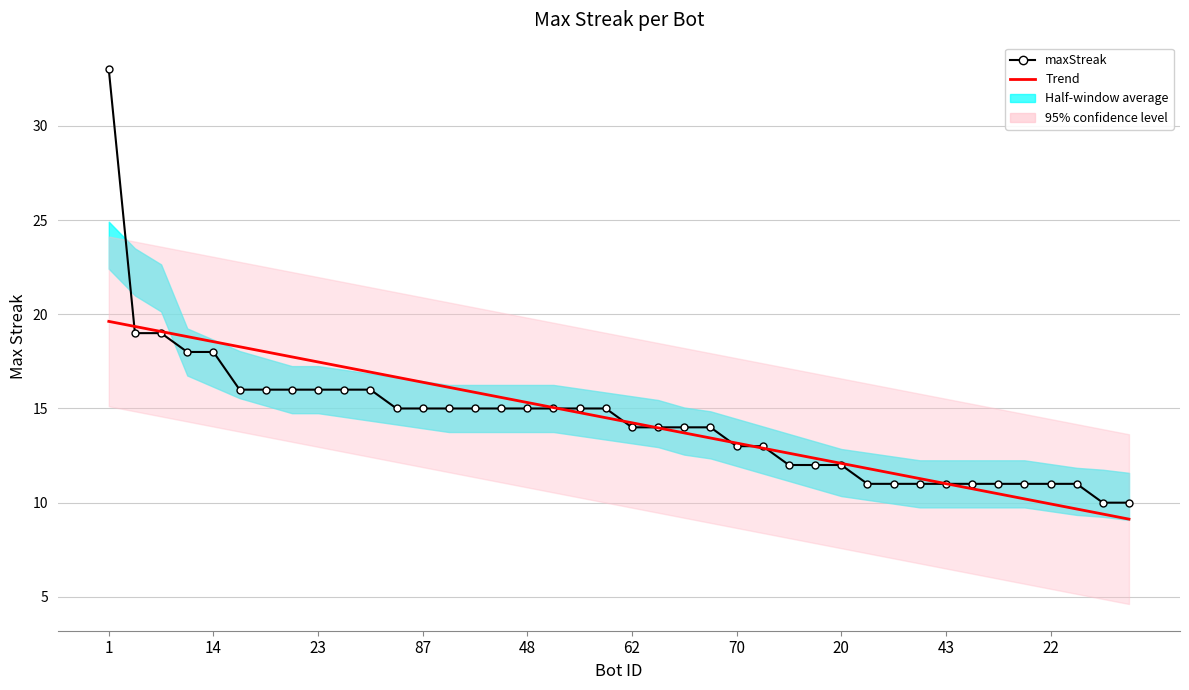

Where is Trend nearest to the value 14?

21